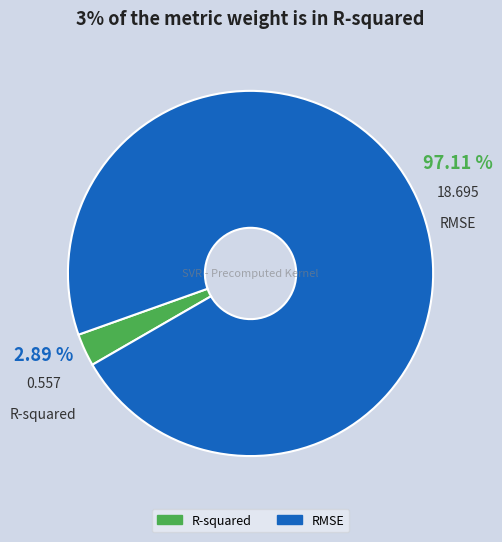

To the nearest percent, what portion does R-squared represent?

3%